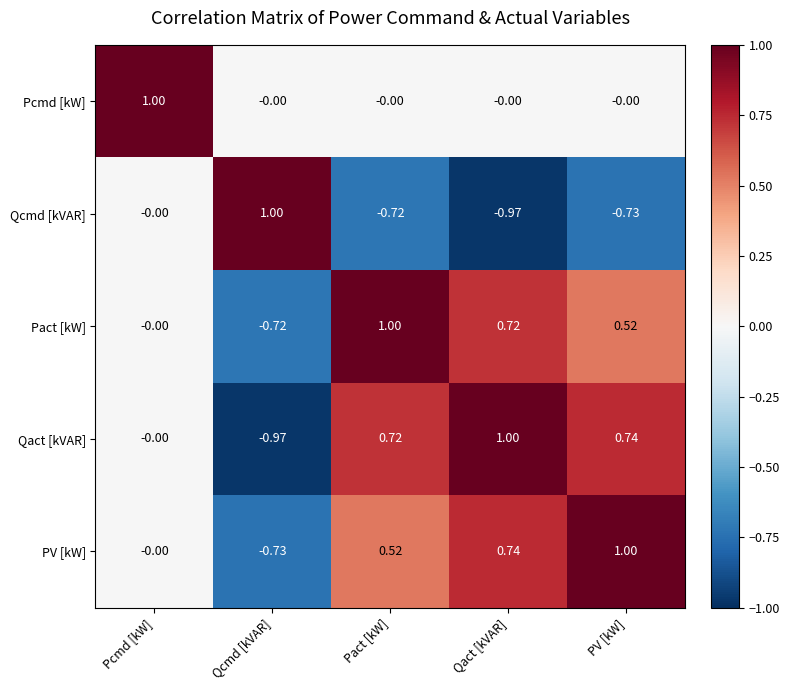

Which series has the largest total across all categories?

PV [kW]